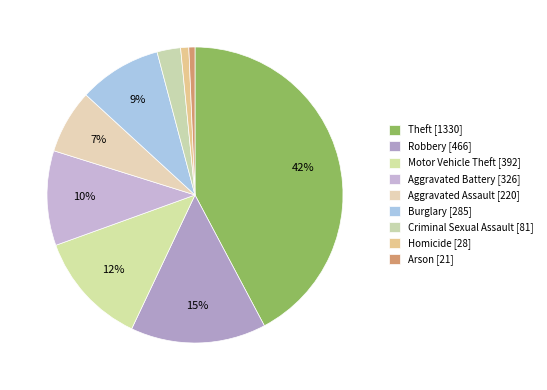

What is the change in value from Homicide to Arson?

-7